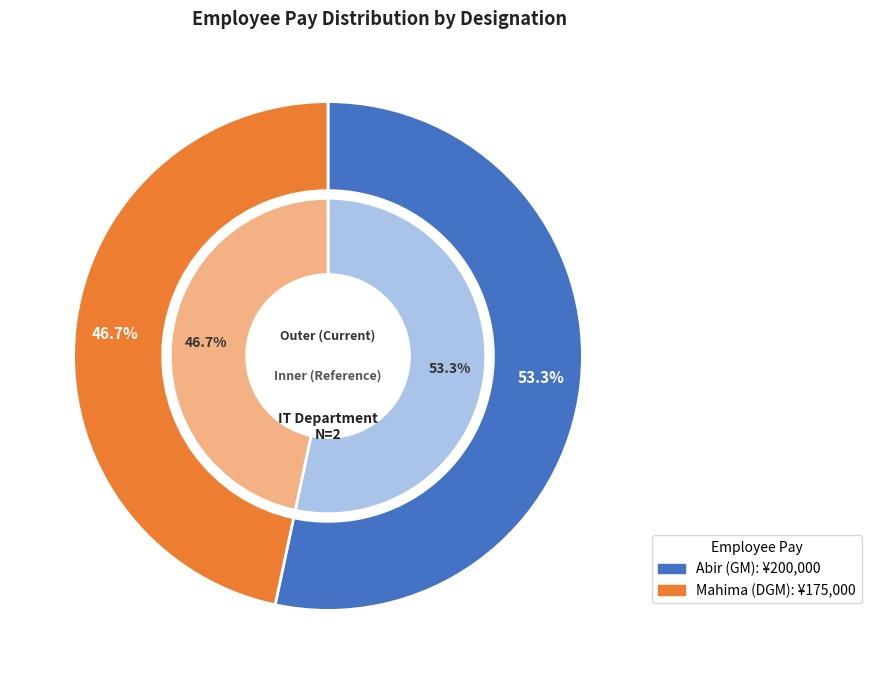

Which category has the biggest portion of the pie?

Abir (GM)